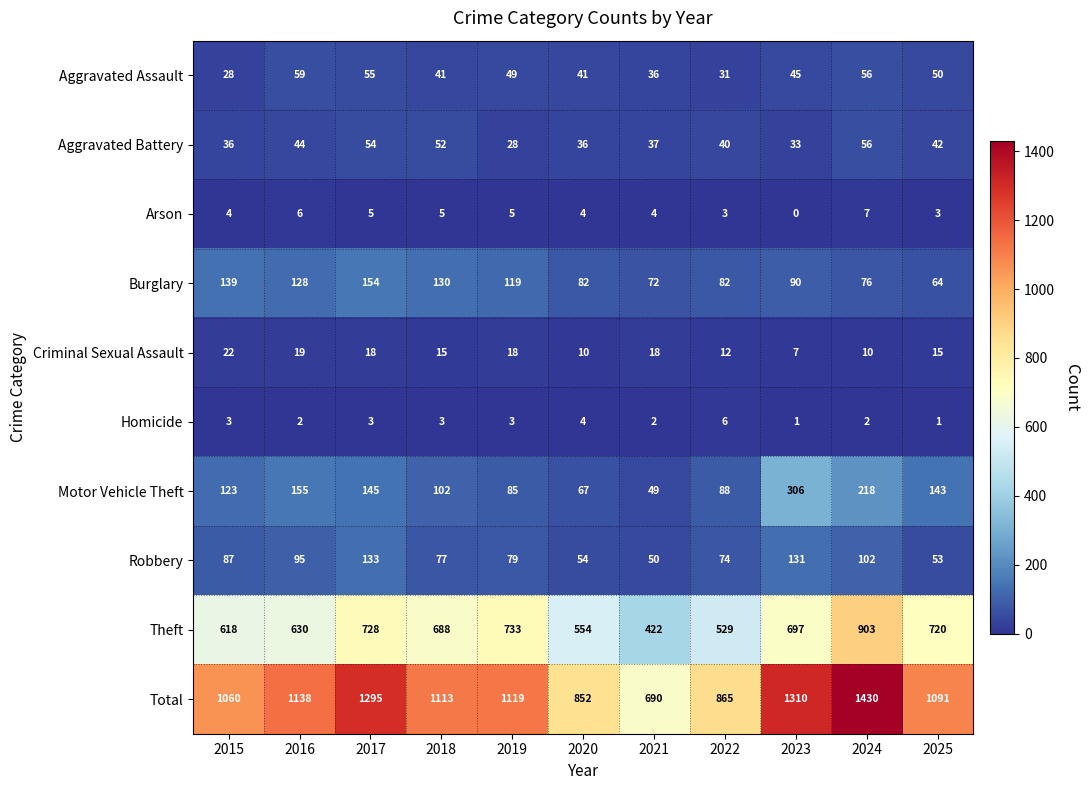

What is the total value across all series at 2024?

2860